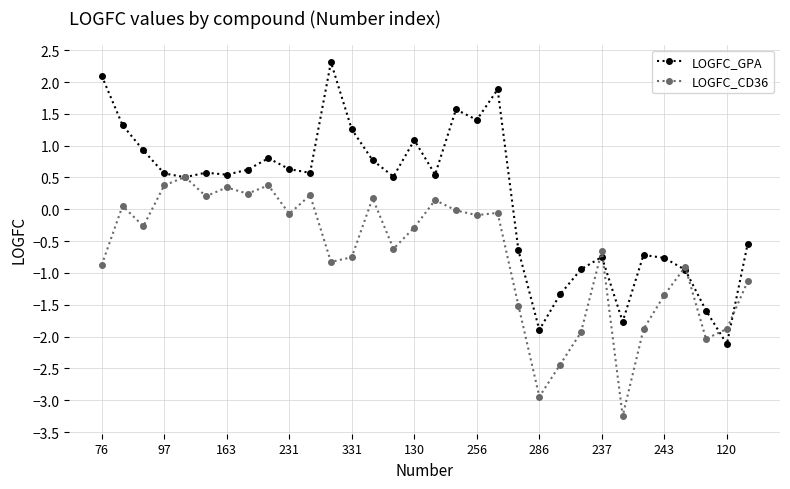

Which series has the largest total across all categories?

LOGFC_GPA